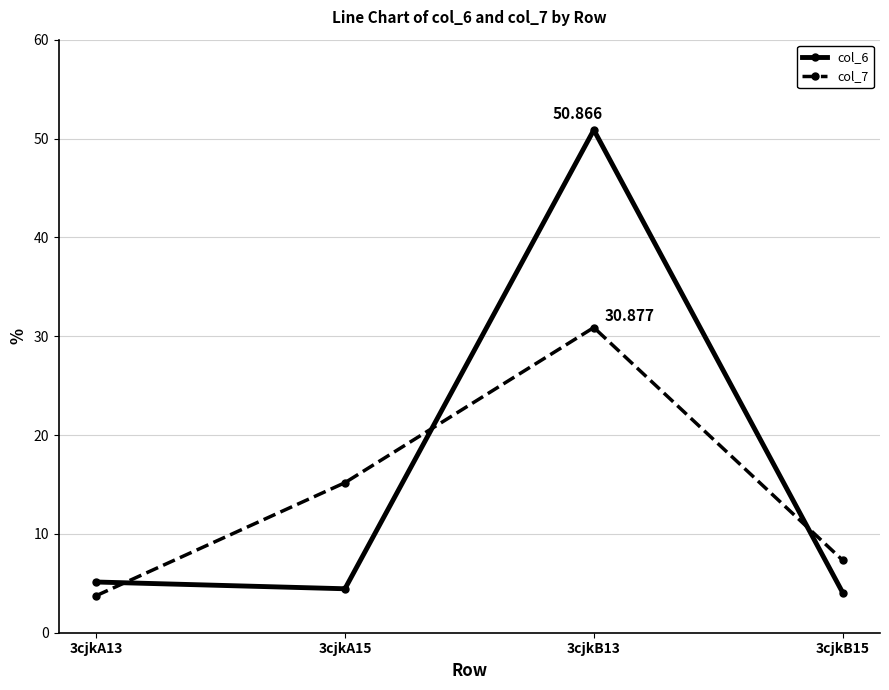

Reading left to right, what are all the values shown in this chart?

col_6: 3cjkA13=5.1	3cjkA15=4.4	3cjkB13=50.9	3cjkB15=4.1
col_7: 3cjkA13=3.7	3cjkA15=15.2	3cjkB13=30.9	3cjkB15=7.3